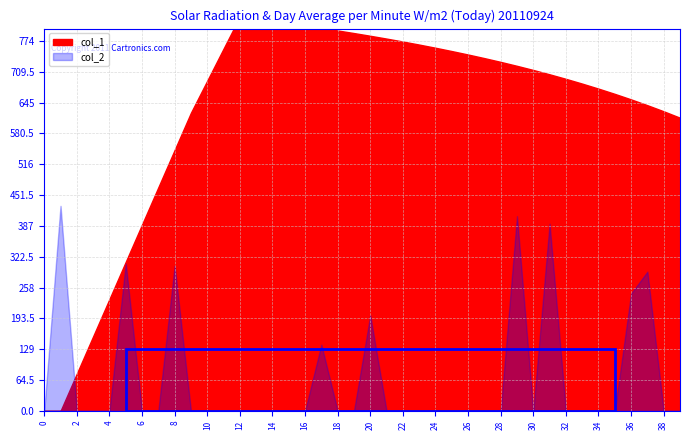

Is the value of col_2 at 26 greater than the value of col_1 at 26?

No